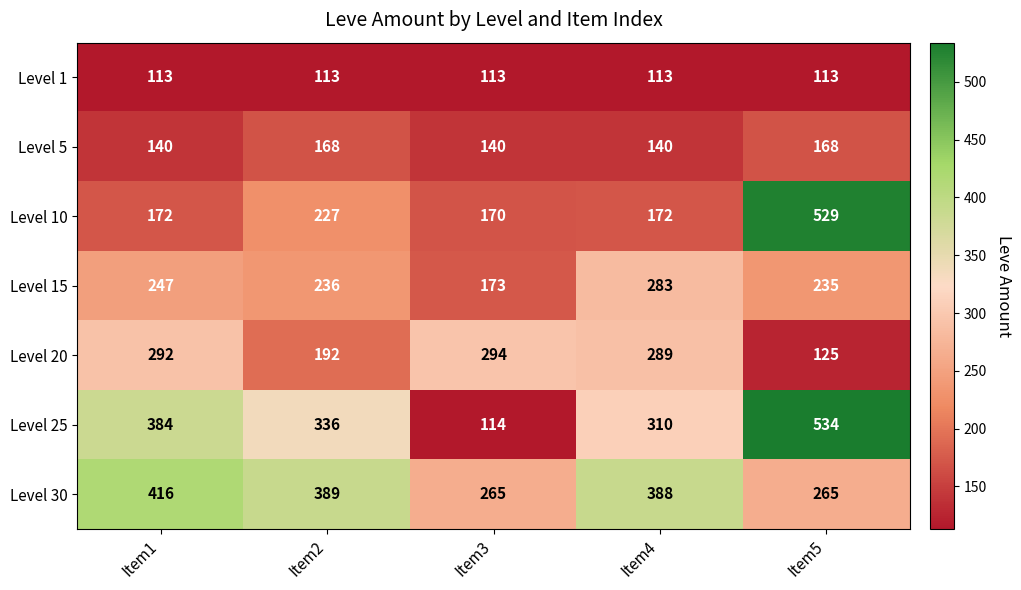

What is the maximum value for Level 15?

283